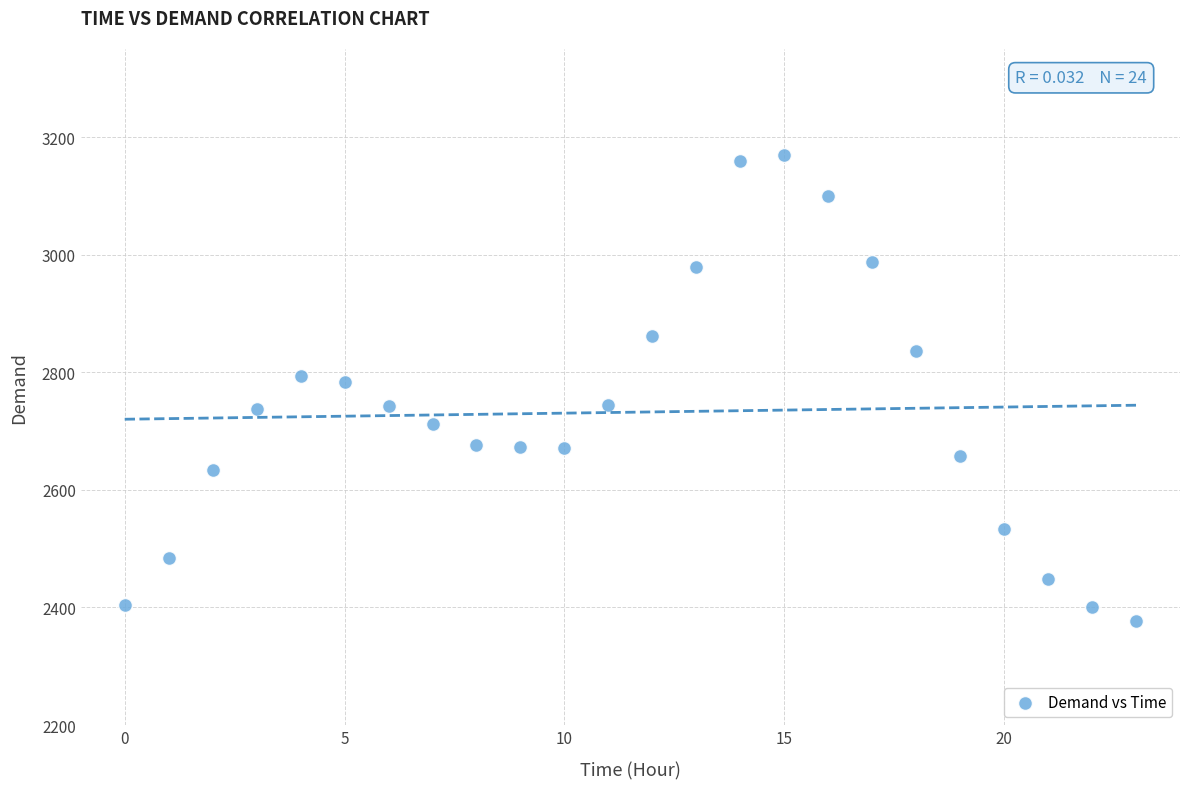

What is the range of Y values (max minus min)?

792